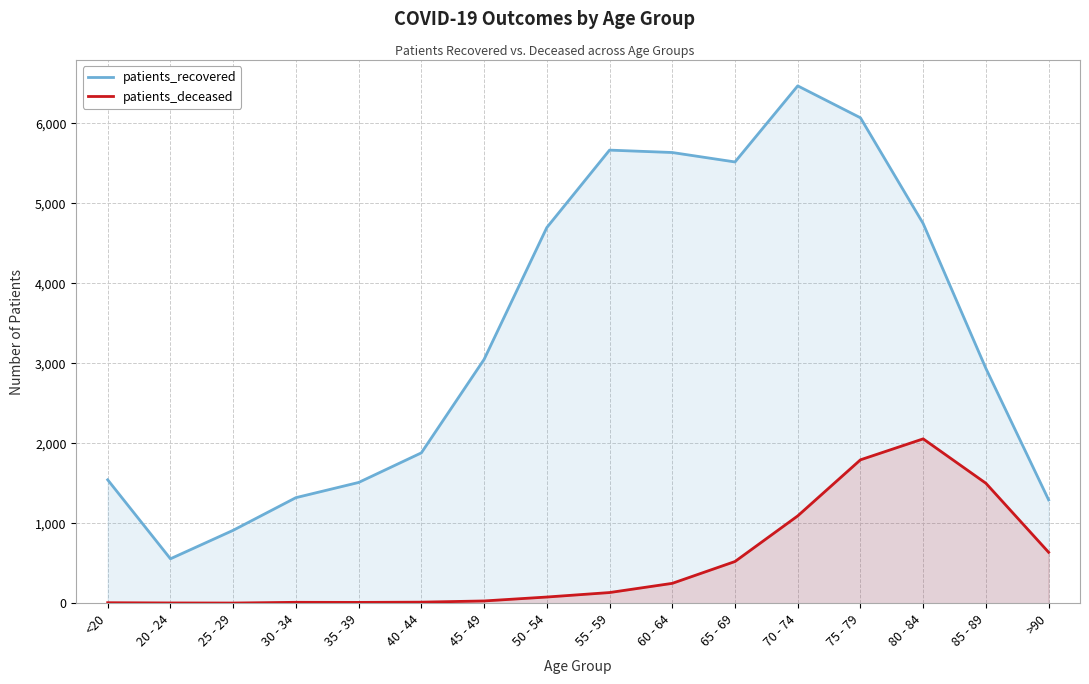

The patients_recovered series shows 8030 at 55 - 59. True or false?

False